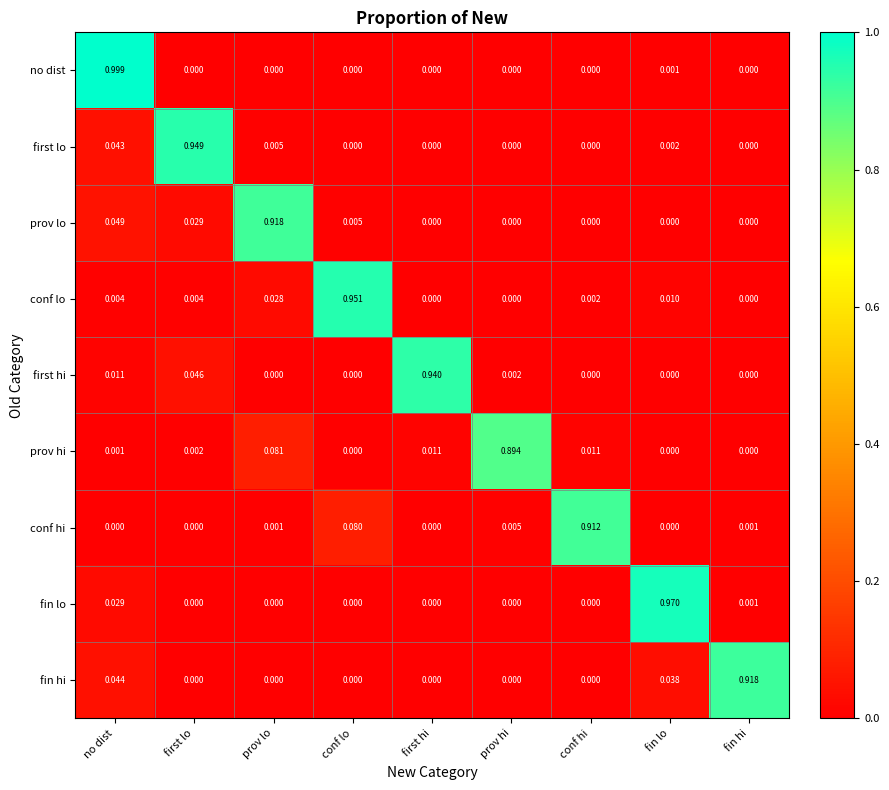

How many distinct data groups are displayed?

9